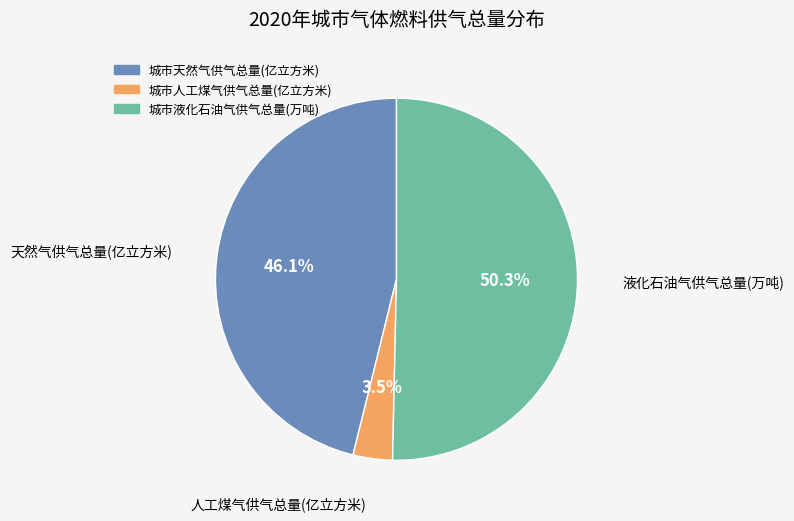

Between 城市天然气供气总量(亿立方米) and 城市液化石油气供气总量(万吨), which is larger?

城市液化石油气供气总量(万吨)